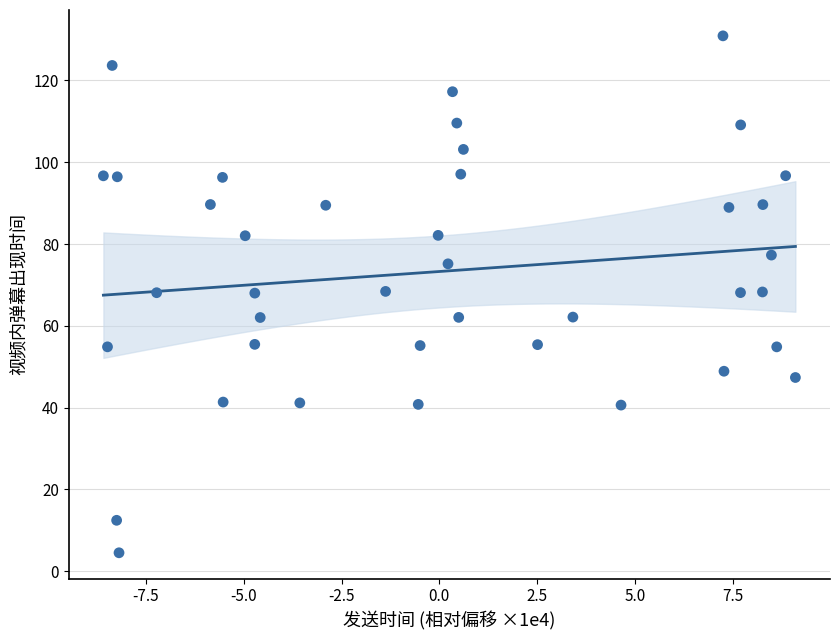

What is the range of Y values (max minus min)?

126.4